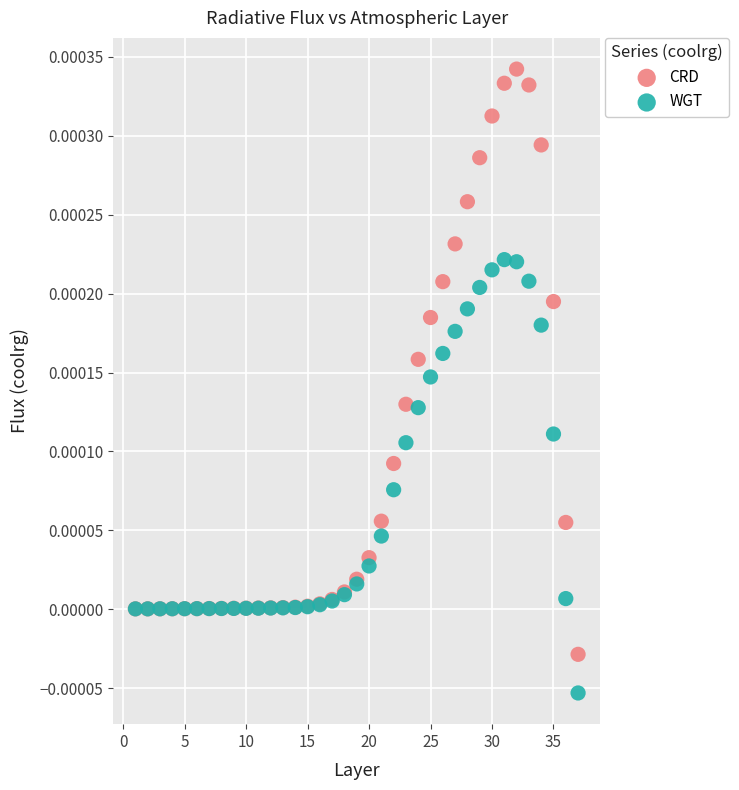

Which series contains the highest Y value?

CRD